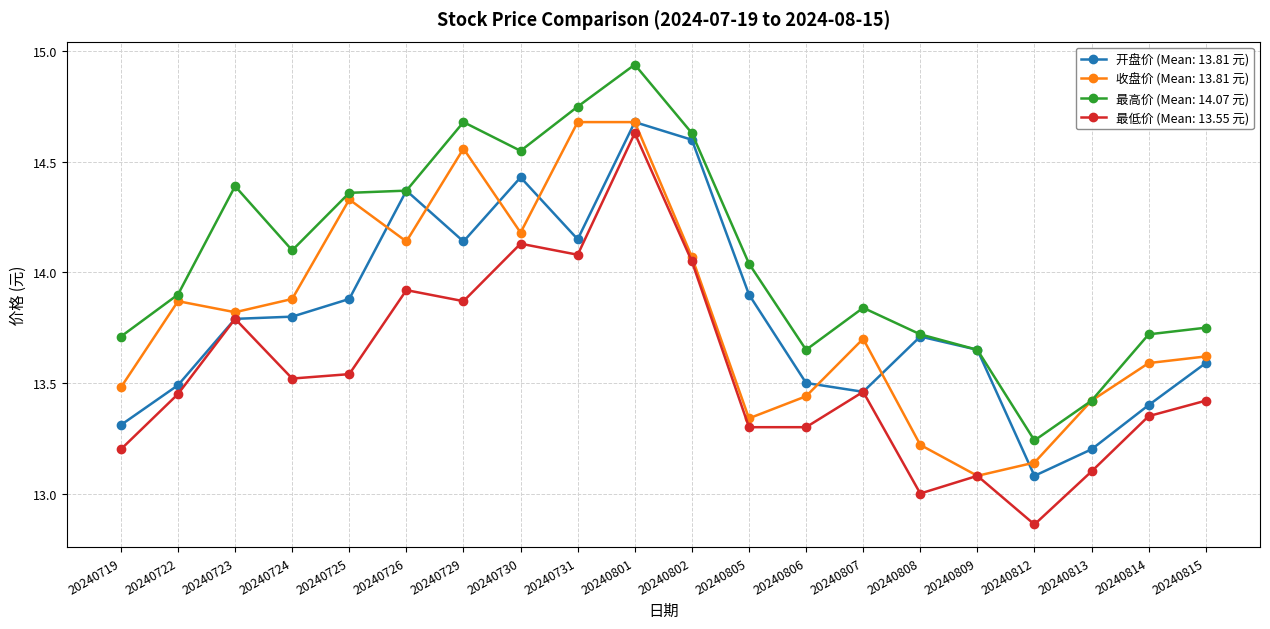

What is the highest value of the 收盘价 (Mean: 13.81 元) series?

14.7